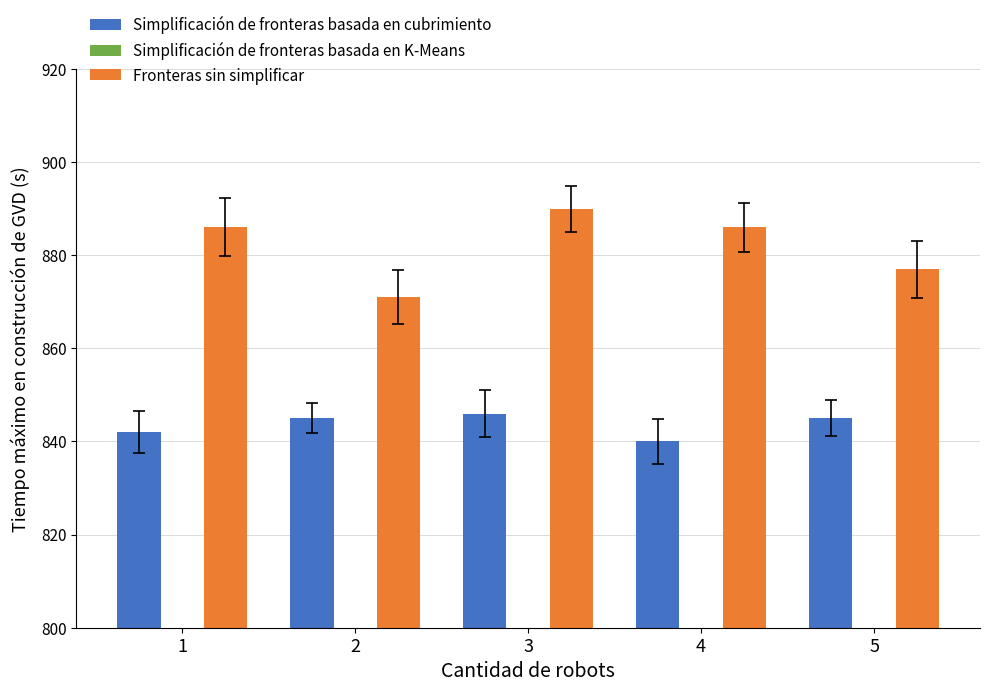

List the labels in order of Simplificación de fronteras basada en K-Means value, largest first.

1, 5, 2, 3, 4